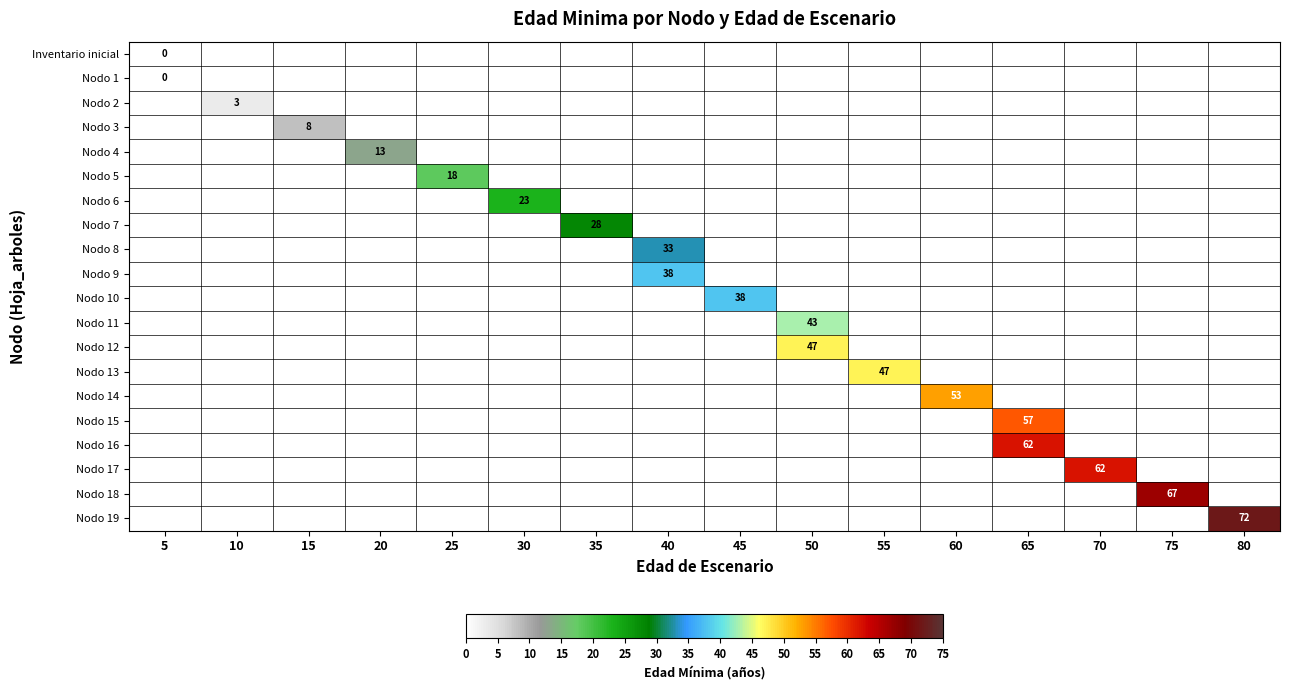

Which label corresponds to the largest value in the chart?

80